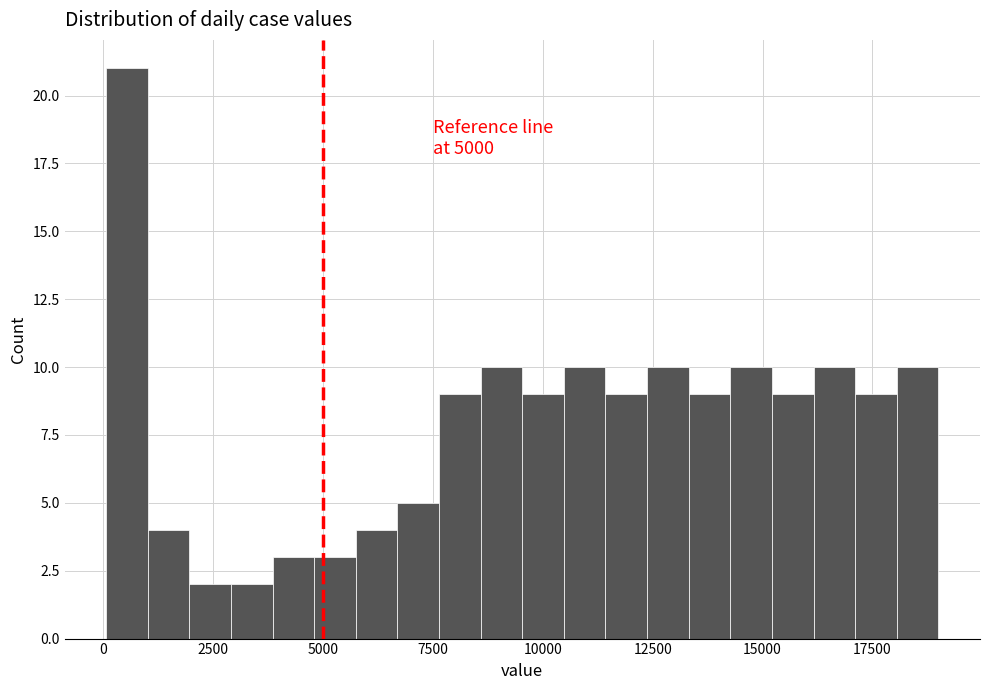

Around what value on the x-axis is the tallest bar? Give the approximate position of its centre, as read against the axis.

500